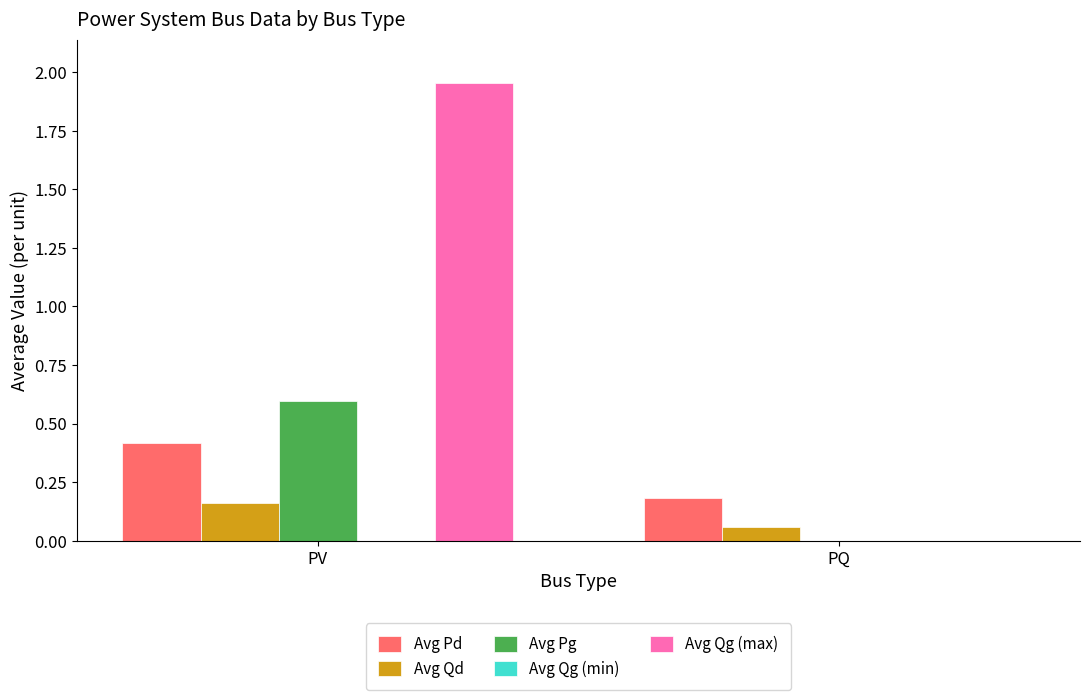

Rank the categories by Qd value from highest to lowest.

PV, PQ